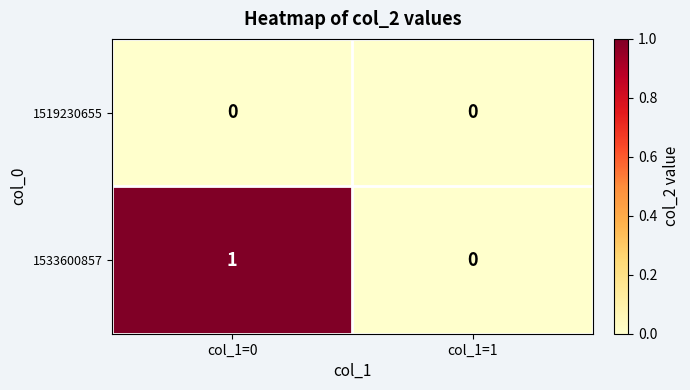

Is it true that 1533600857 equals 0 at col_1=1?

True